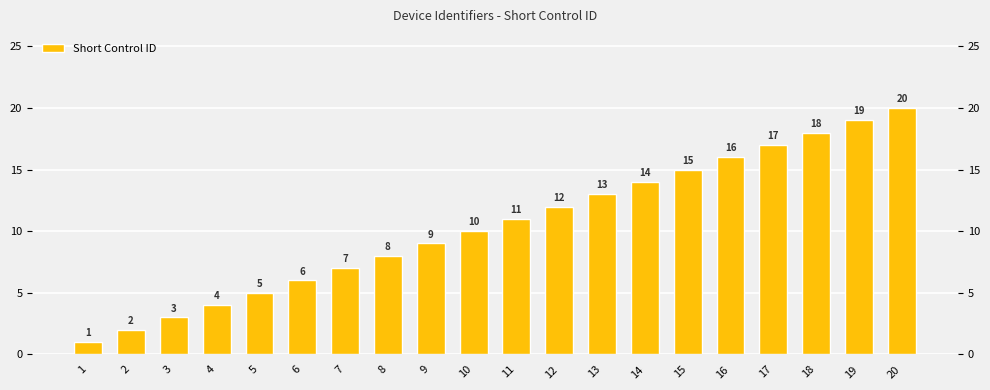

What is the maximum value shown in the chart?

20